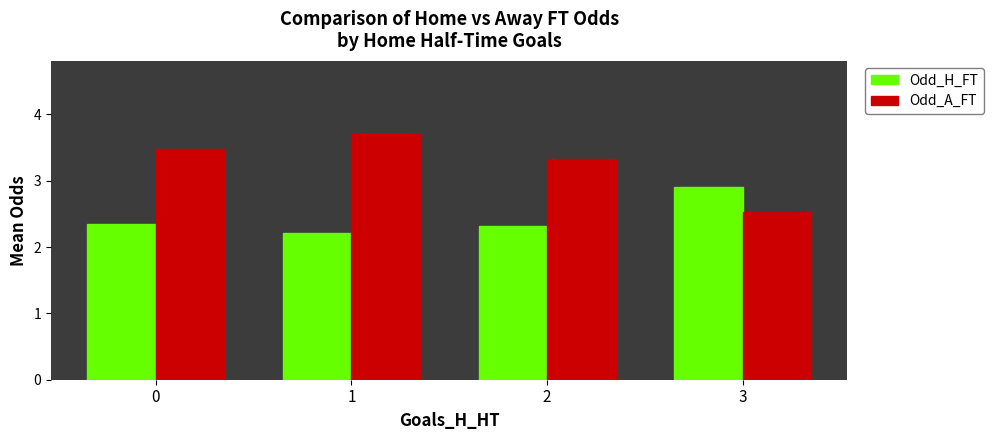

Reading left to right, list all the values displayed in this chart.

Odd_H_FT: 2.3	2.2	2.3	2.9
Odd_A_FT: 3.5	3.7	3.3	2.5